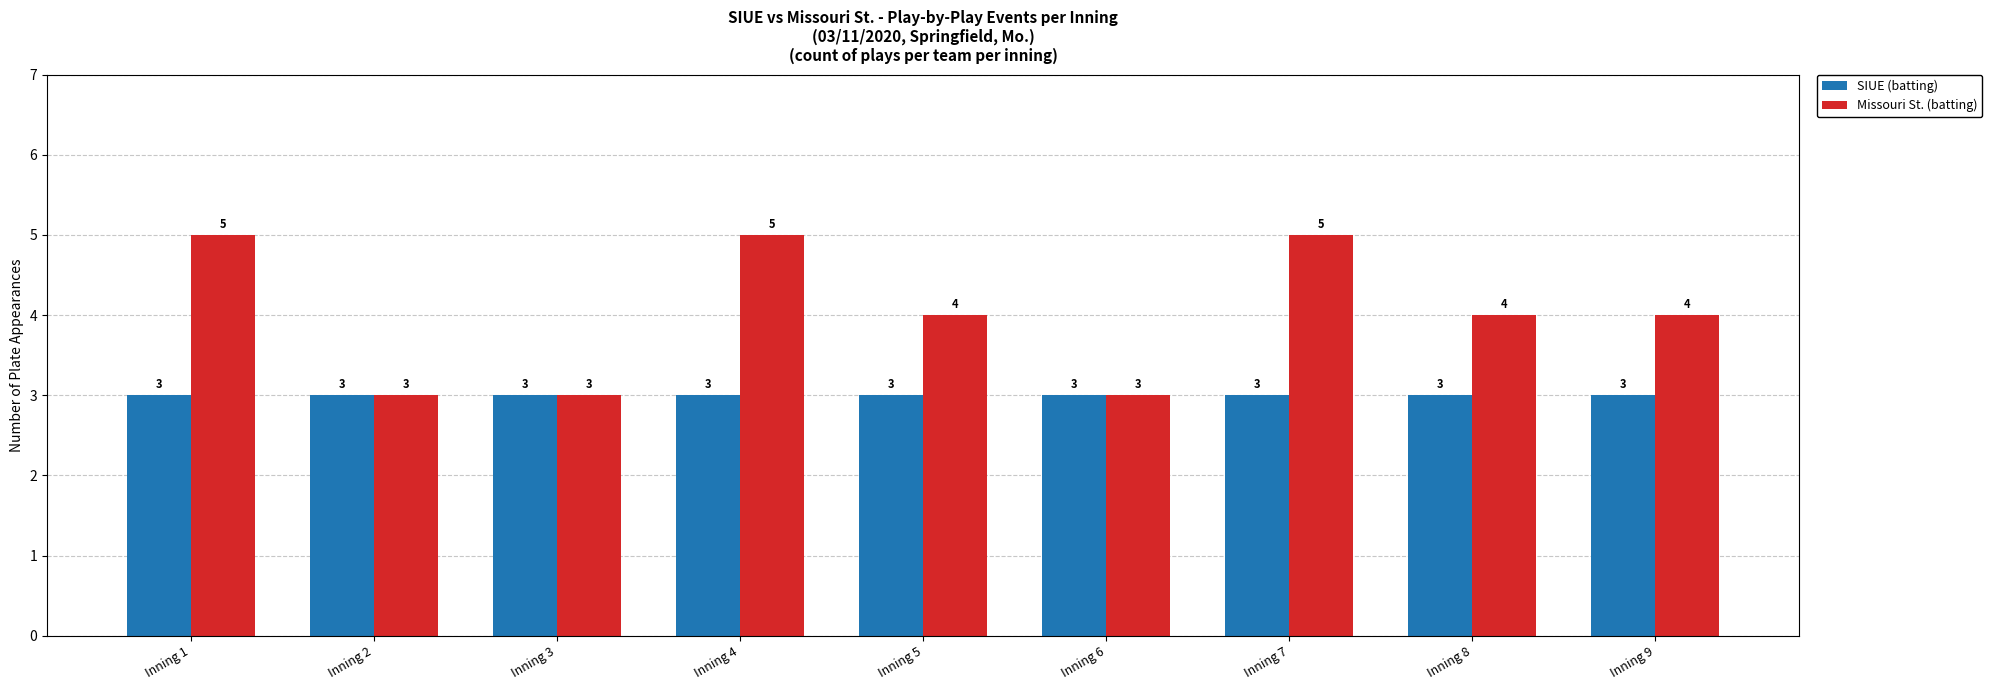

What is the total value across all series at Inning 1?

8